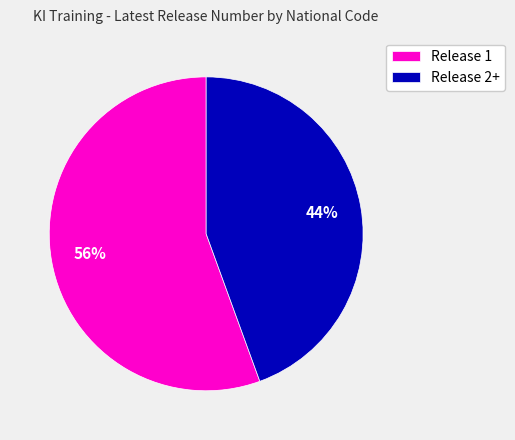

Is it true that Release 1 is 70% of the pie?

False